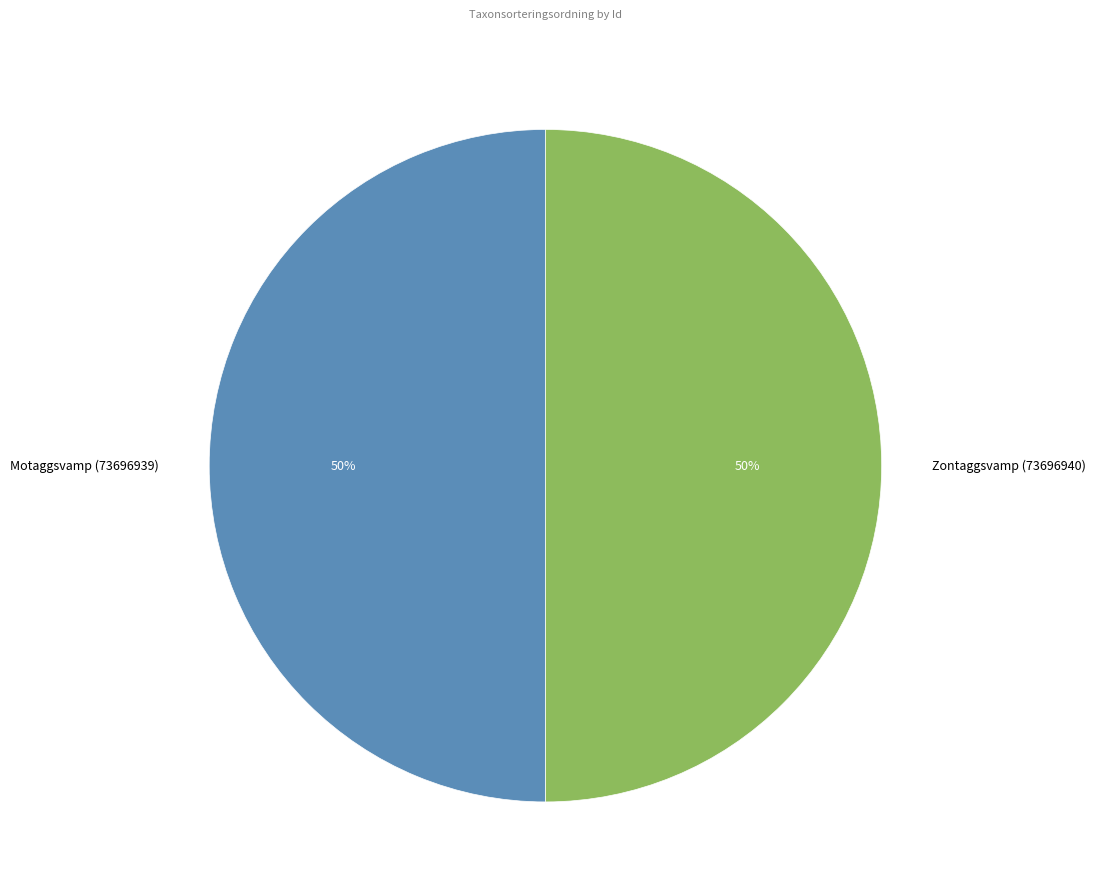

To the nearest percent, what percentage of the pie is Motaggsvamp (73696939)?

50%